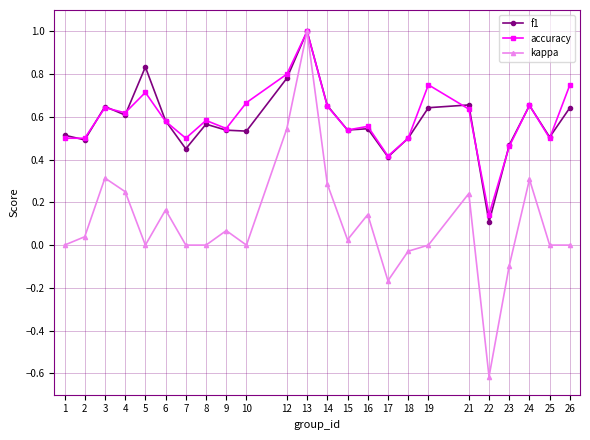

At 5, list the series in order from smallest to largest.

kappa, accuracy, f1